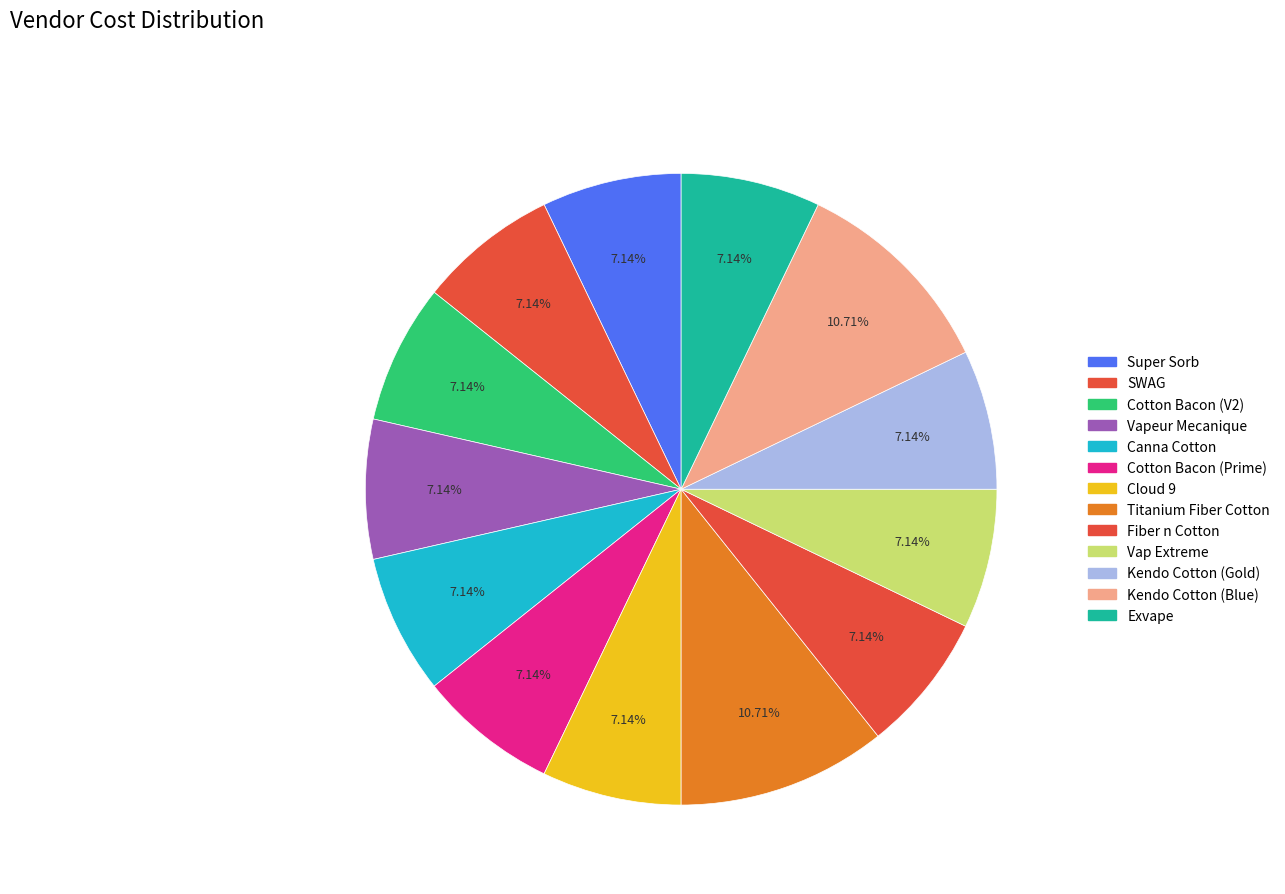

What percentage is NOT represented by Cotton Bacon (Prime)?

92.9%